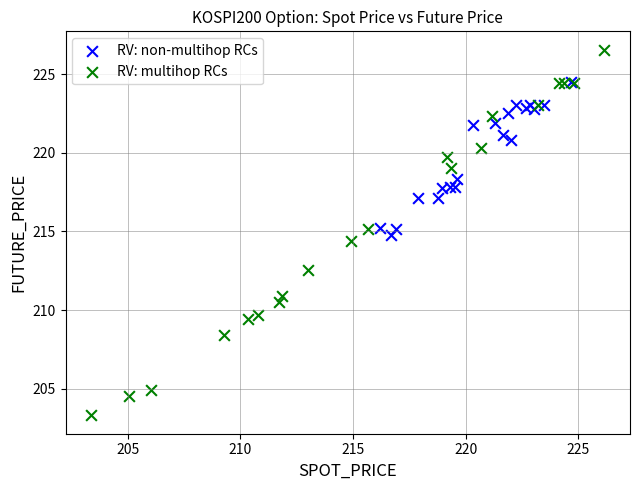

Which series contains the lowest Y value?

RV: multihop RCs